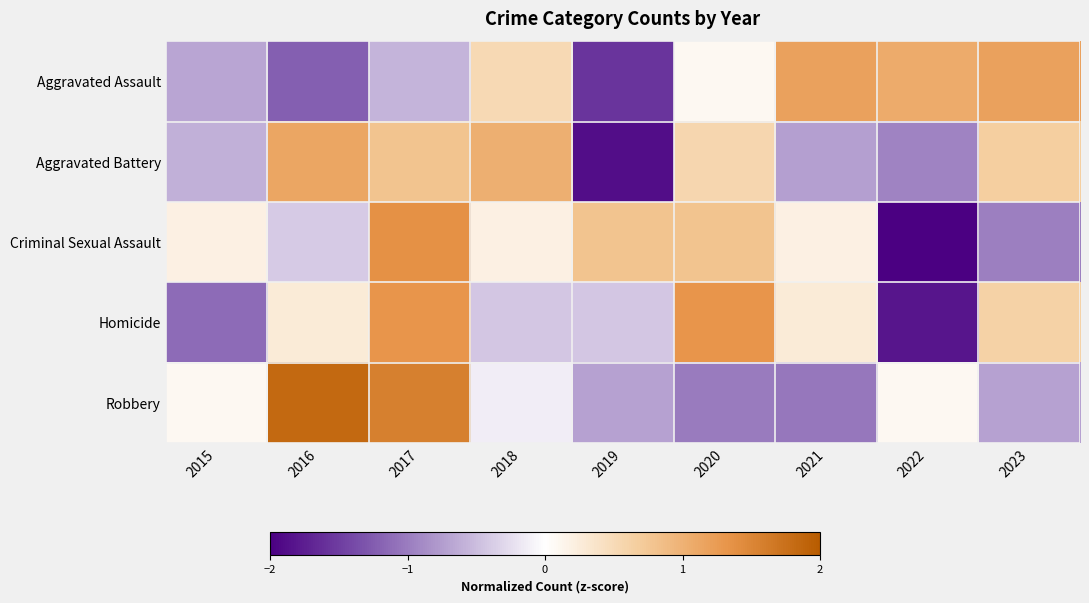

Rank the series by their maximum value, from highest to lowest.

Robbery, Criminal Sexual Assault, Homicide, Aggravated Assault, Aggravated Battery